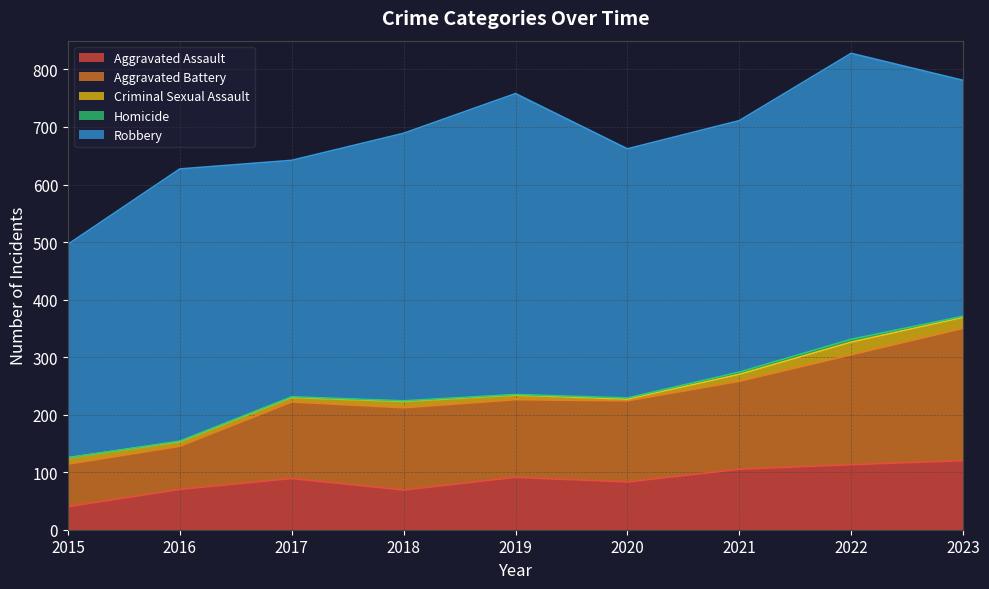

Which series has the largest total across all categories?

Robbery